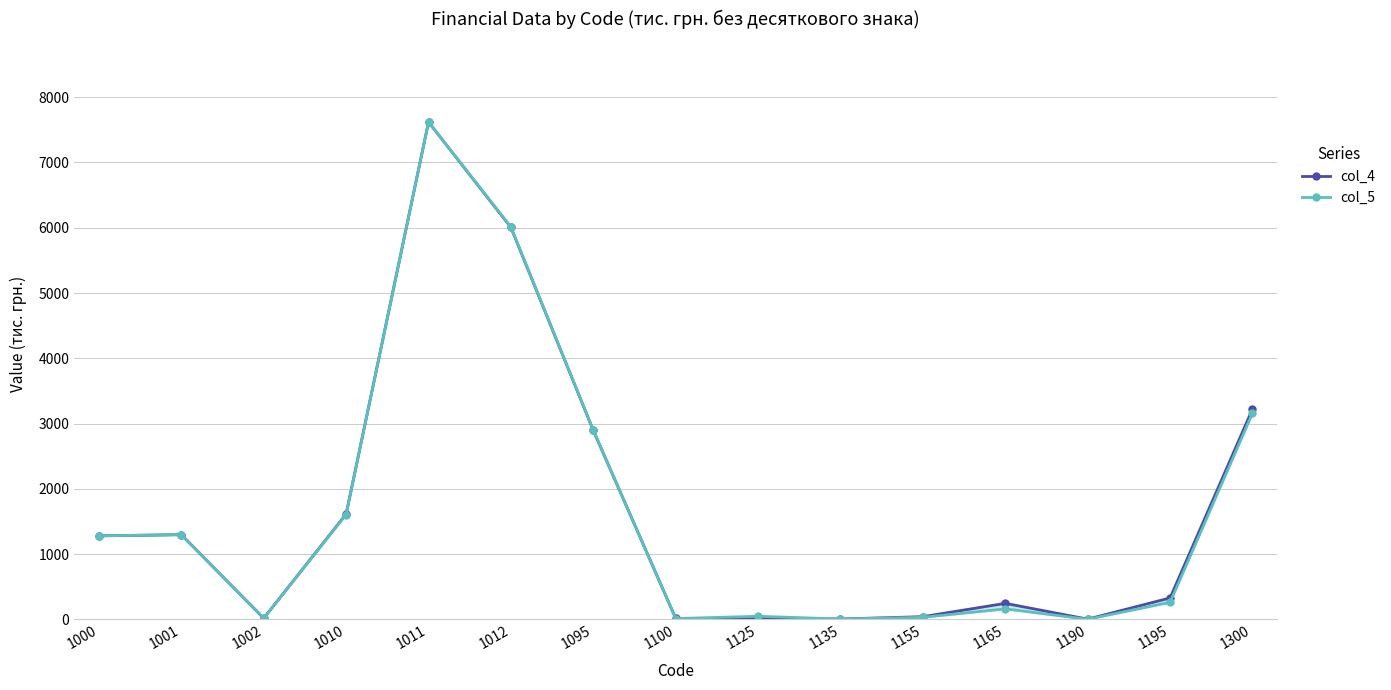

List the labels in order of col_4 value, largest first.

1011, 1012, 1300, 1095, 1010, 1001, 1000, 1195, 1165, 1155, 1002, 1100, 1125, 1135, 1190